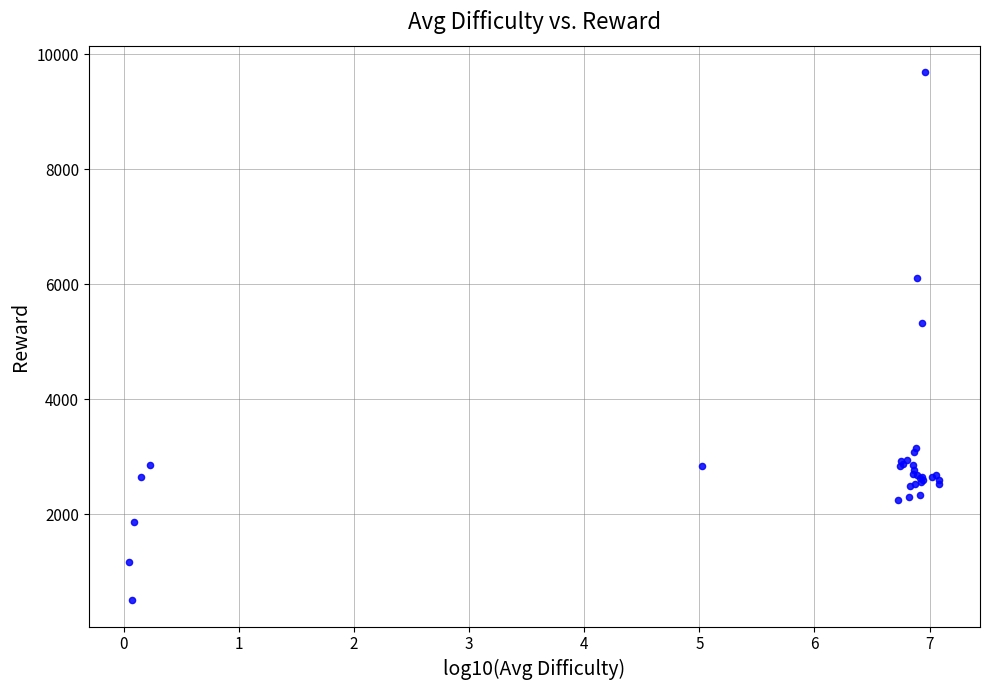

What Y value in the scatter plot is closest to 5098?

5325.0